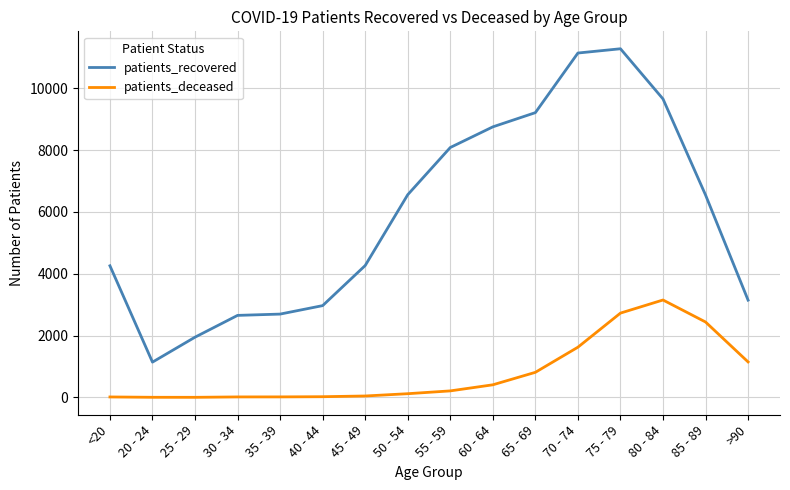

Which series has the largest range (max minus min)?

patients_recovered